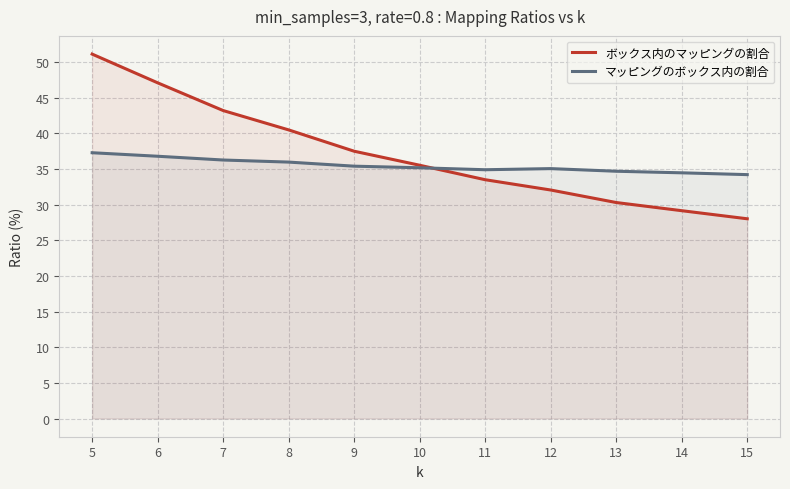

At which category is the sum across all series the highest?

5